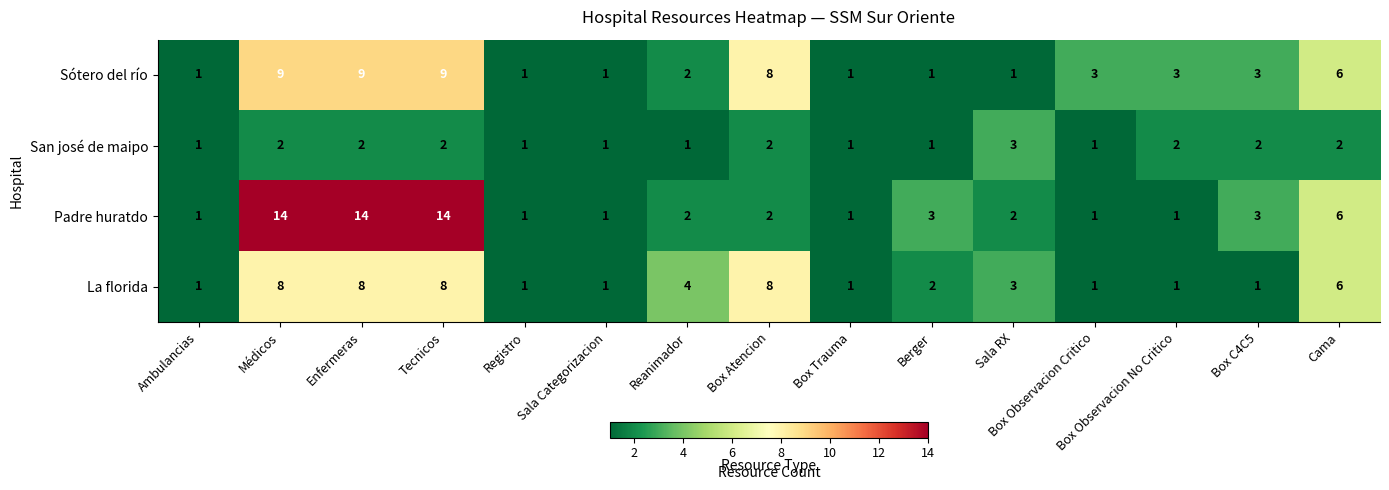

Which series has the largest range (max minus min)?

Padre huratdo